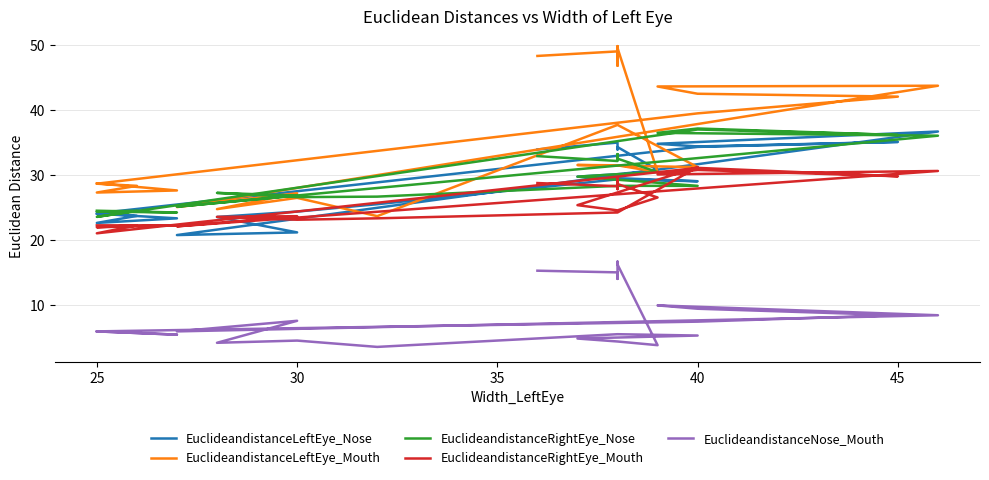

What is the difference between the maximum and minimum values in the EuclideandistanceLeftEye_Nose series?

15.9